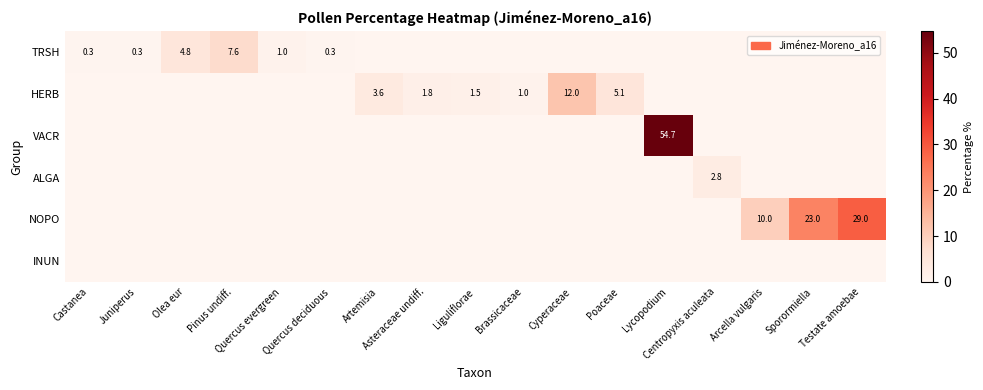

Which series has the largest total across all categories?

NOPO